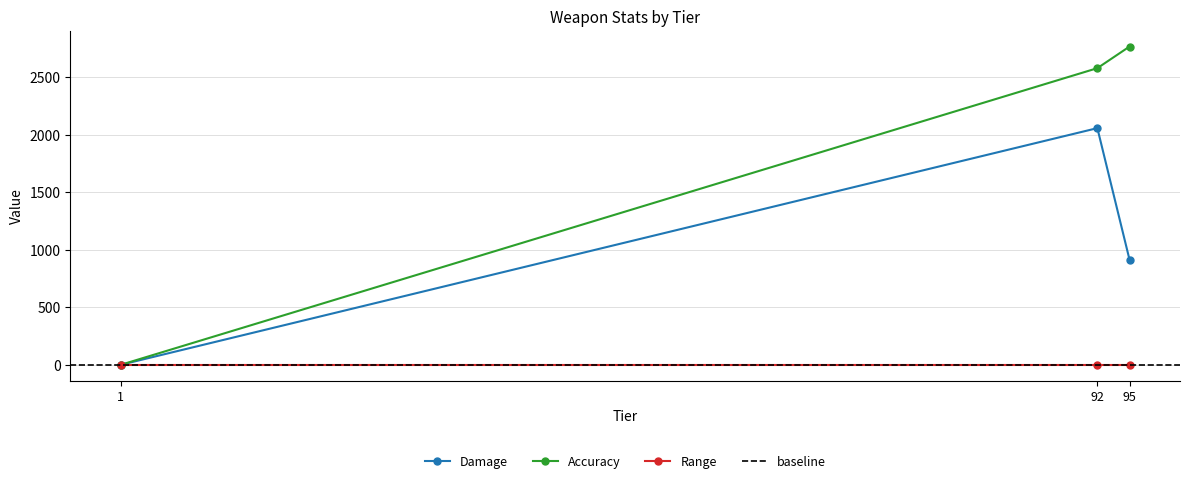

What is the value of the Damage point at the 2nd from the left?

2056.2